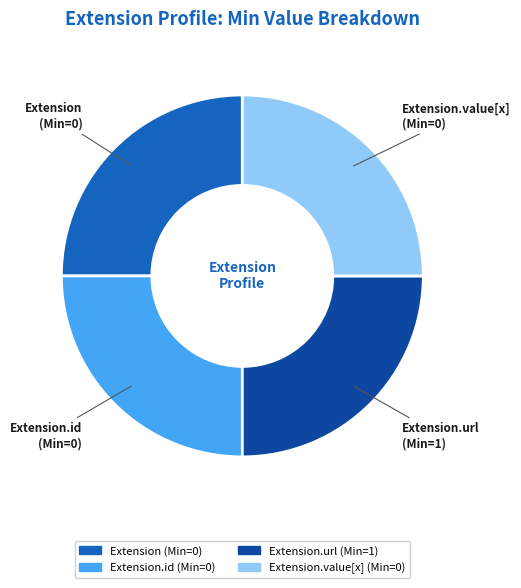

Count the number of slices in the pie.

4